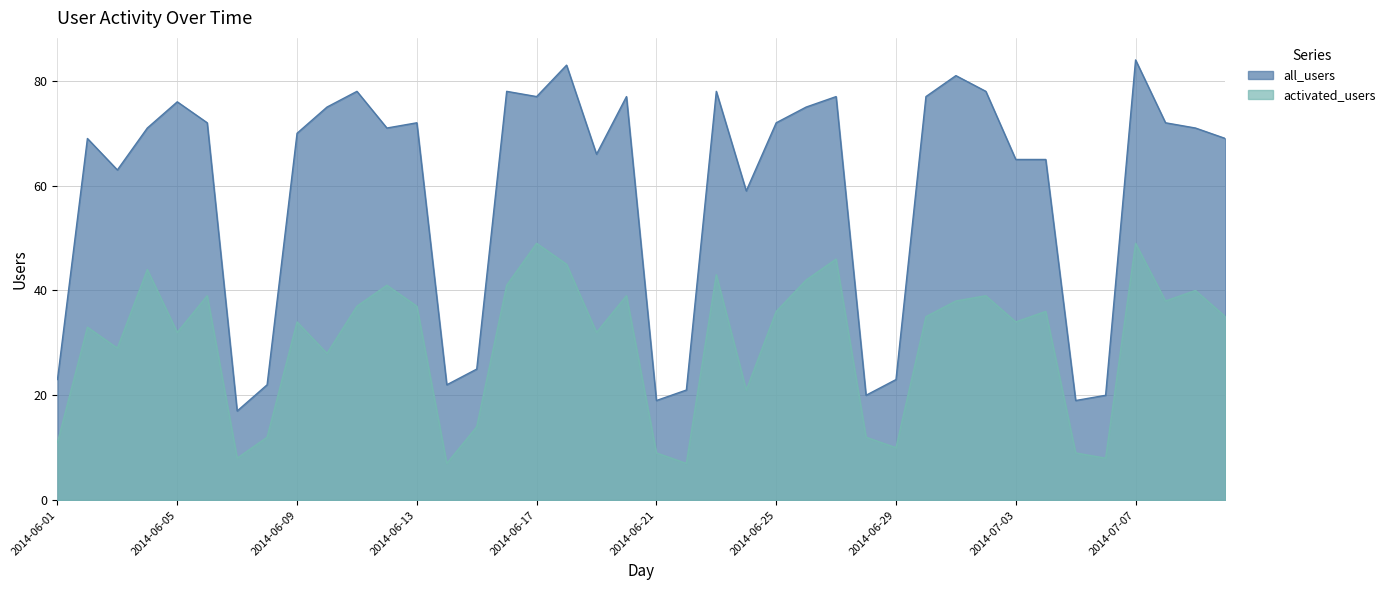

Does the chart have visible grid lines?

Yes